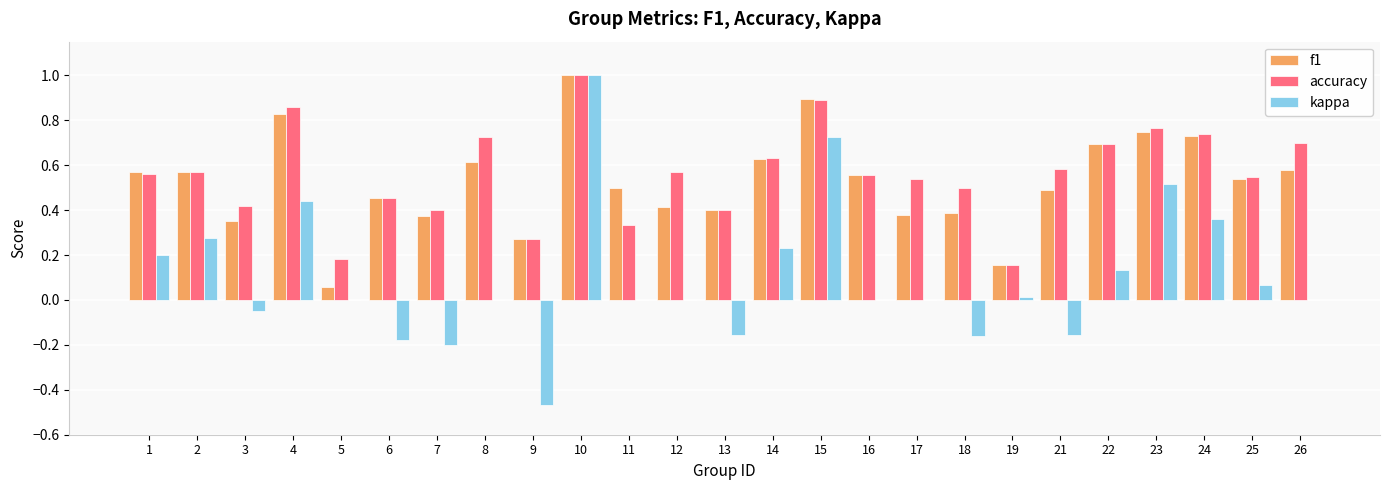

What is the sum of all f1 values?

13.2